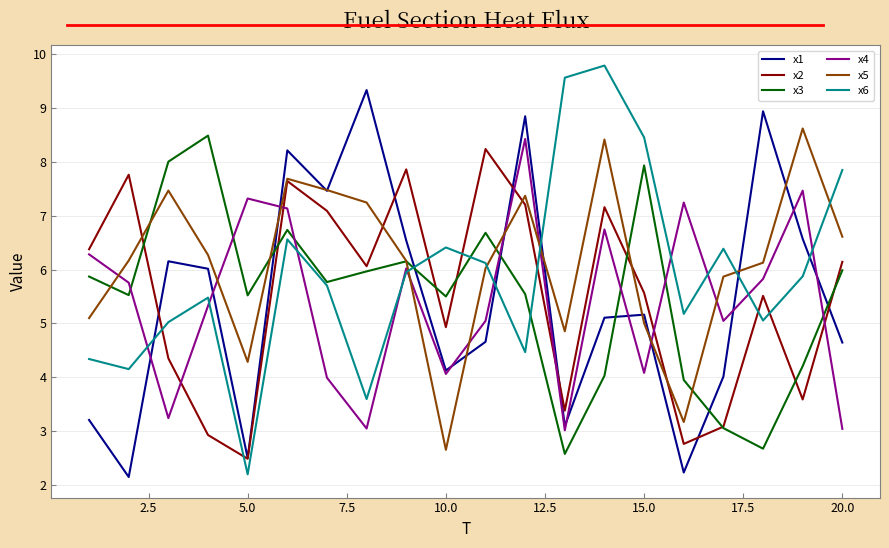

Which series ends up on top after the final intersection of x5 and x4?

x5